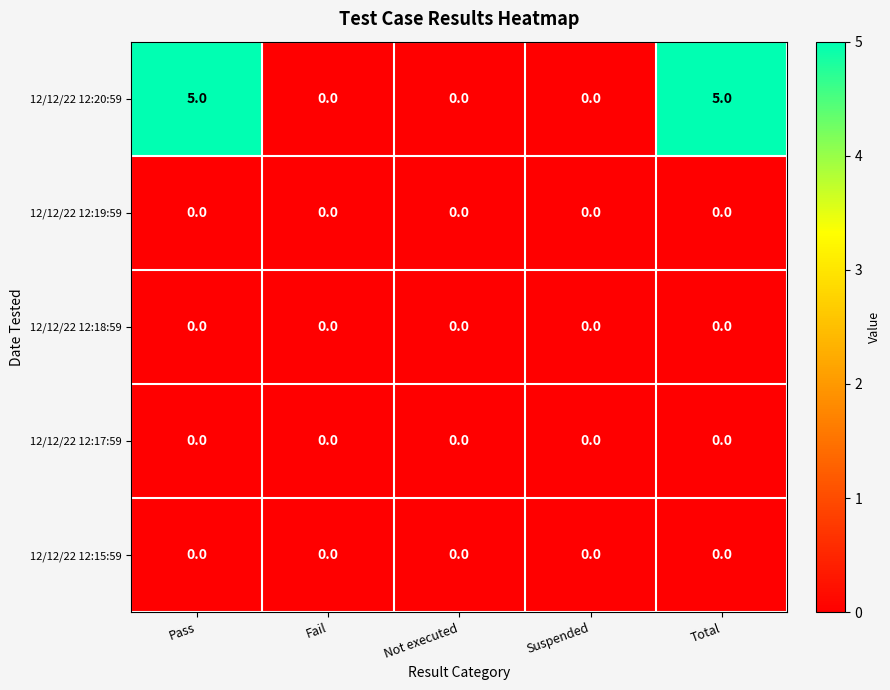

Which series has the largest total across all categories?

12/12/22 12:20:59